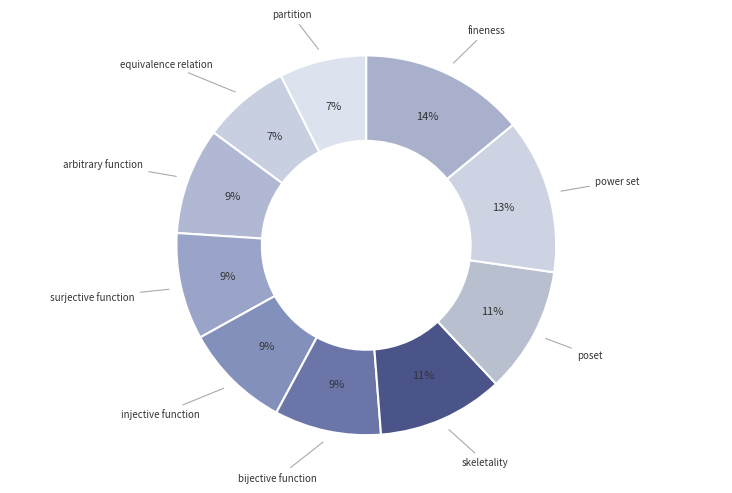

Which category has the smallest portion of the pie?

partition